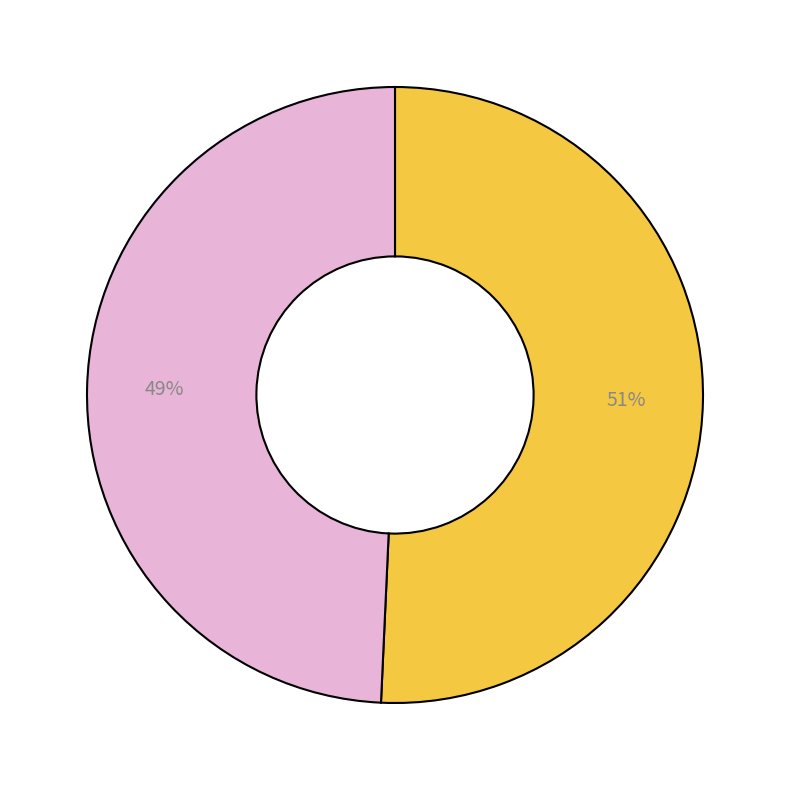

Is there any slice that represents more than half of the pie?

Yes